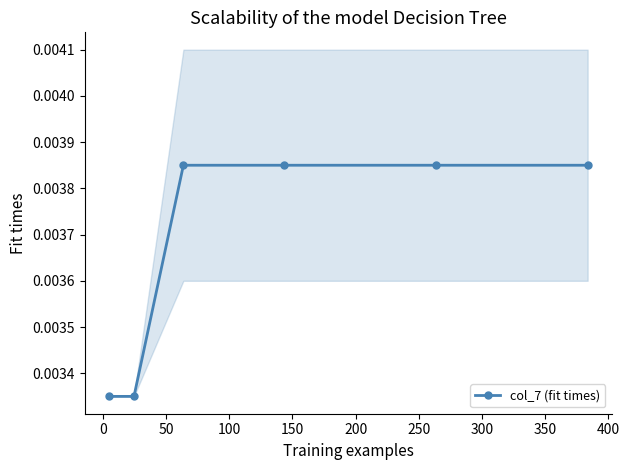

True or false: col_7 (fit times) has more than 2 points higher than both neighbors.

False